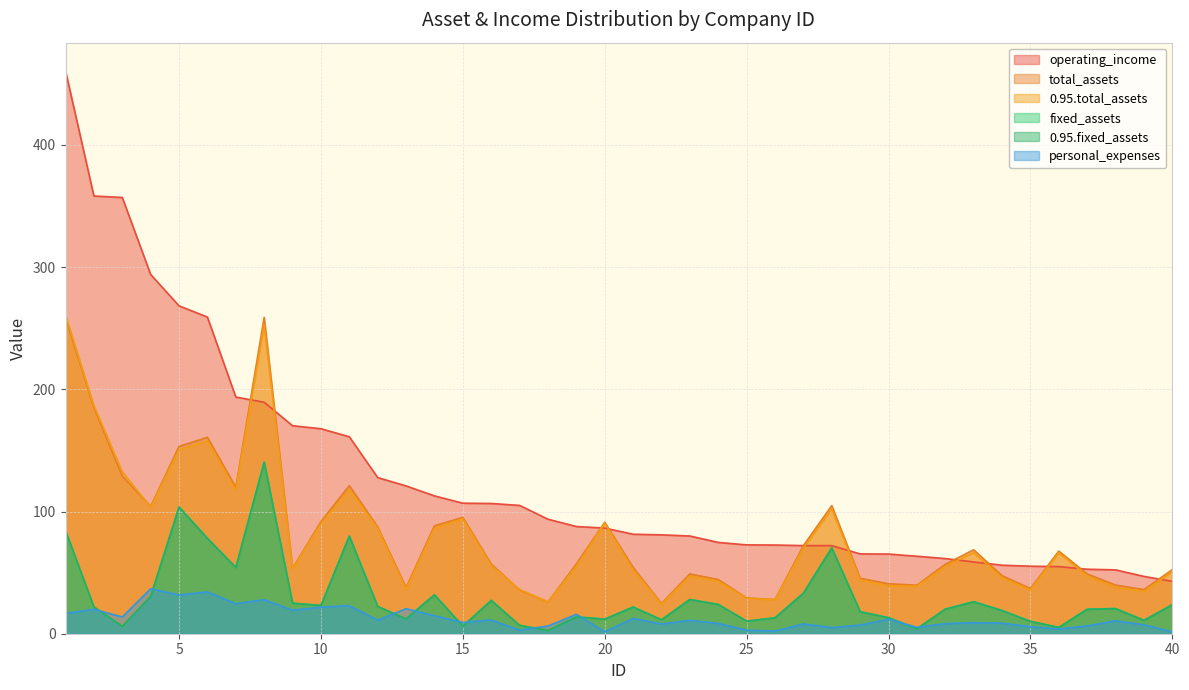

What is the value of the total_assets point at the 23rd from the left?

48.9